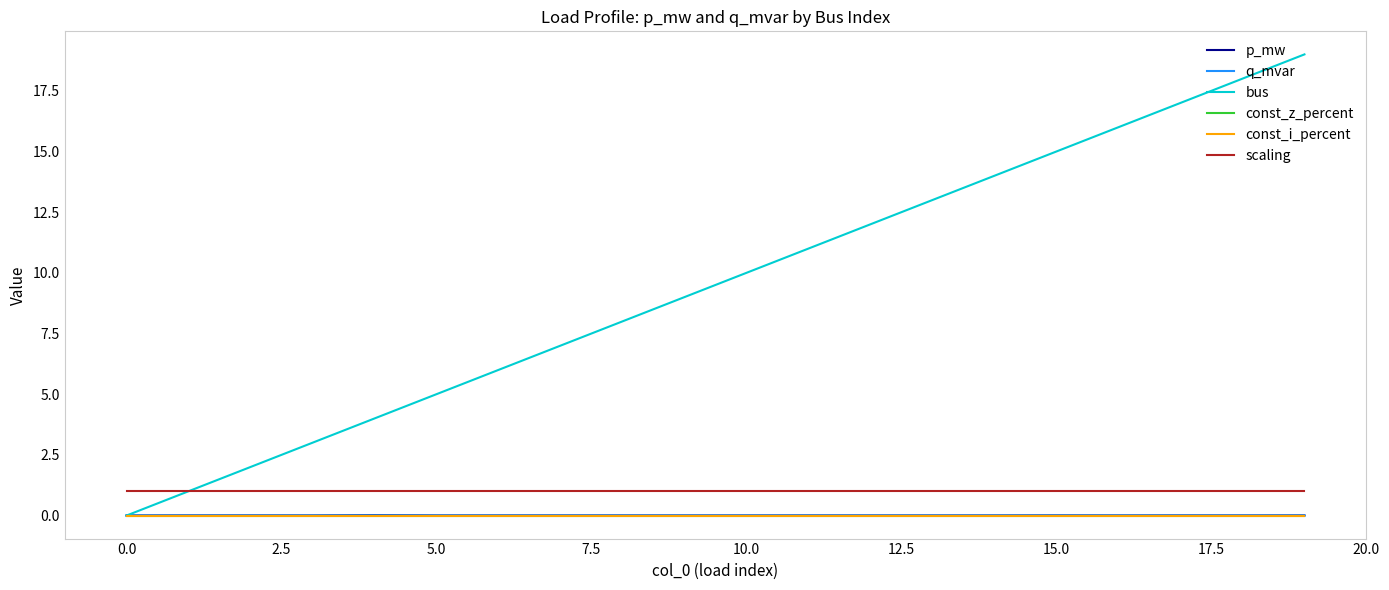

Does the chart have visible grid lines?

No